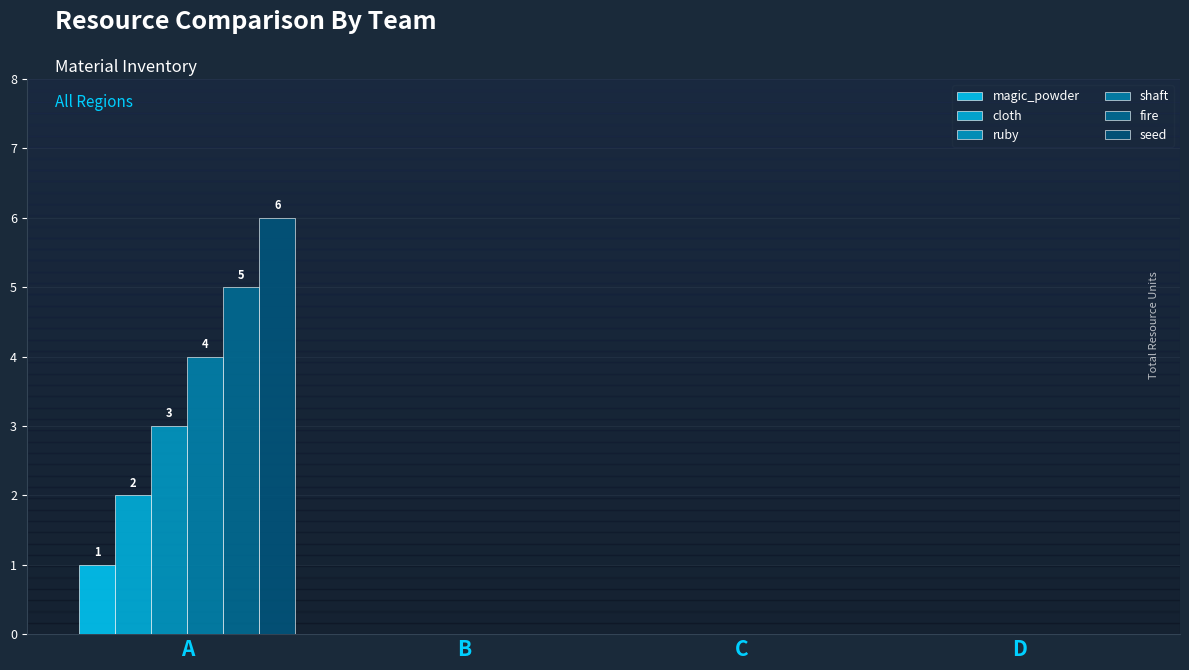

Reading left to right, list all the values displayed in this chart.

magic_powder: A=1	B=0	C=0	D=0
cloth: A=2	B=0	C=0	D=0
ruby: A=3	B=0	C=0	D=0
shaft: A=4	B=0	C=0	D=0
fire: A=5	B=0	C=0	D=0
seed: A=6	B=0	C=0	D=0